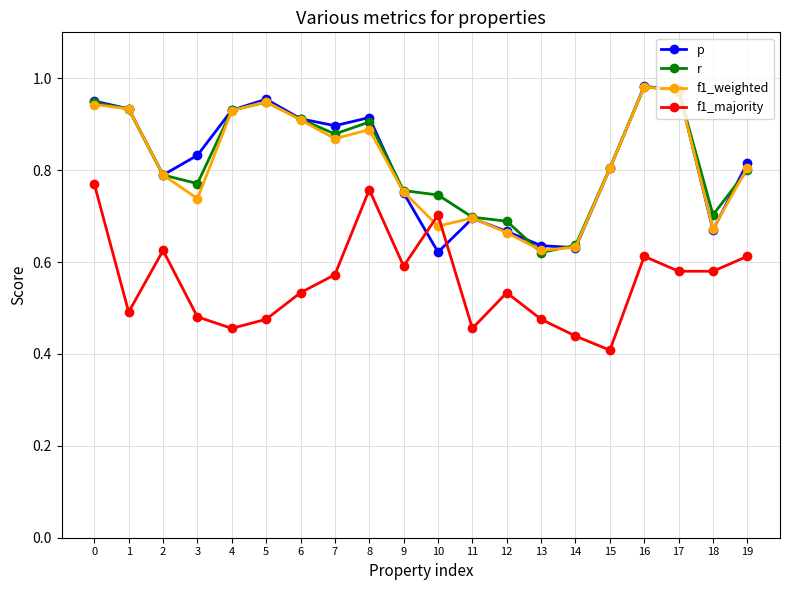

True or false: r and f1_majority cross at least once.

False